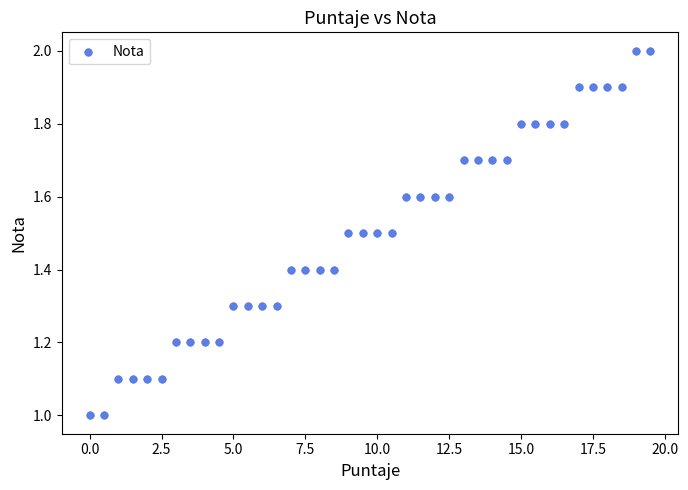

What is the range of Y values (max minus min)?

1.0